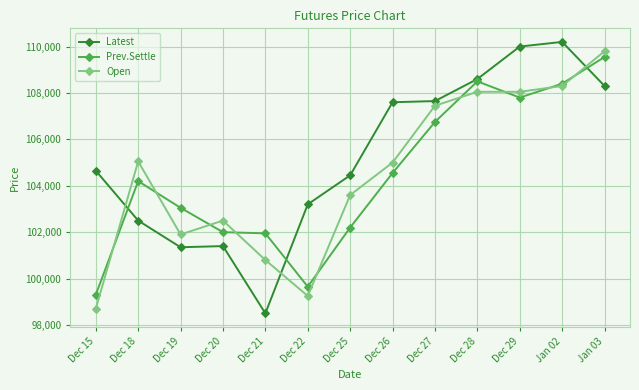

At how many categories does at least one series exceed 99591?

13